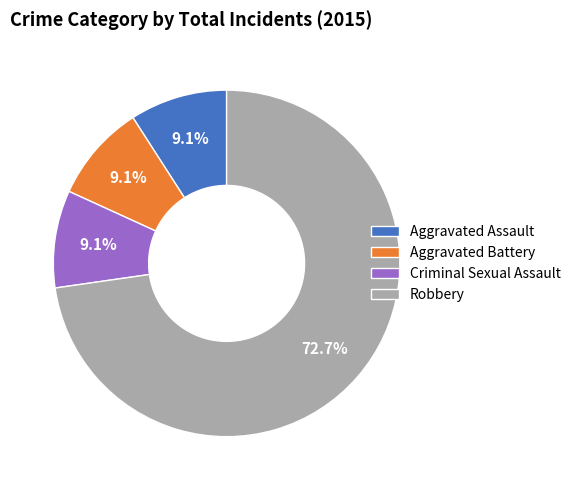

What is the majority slice?

Robbery